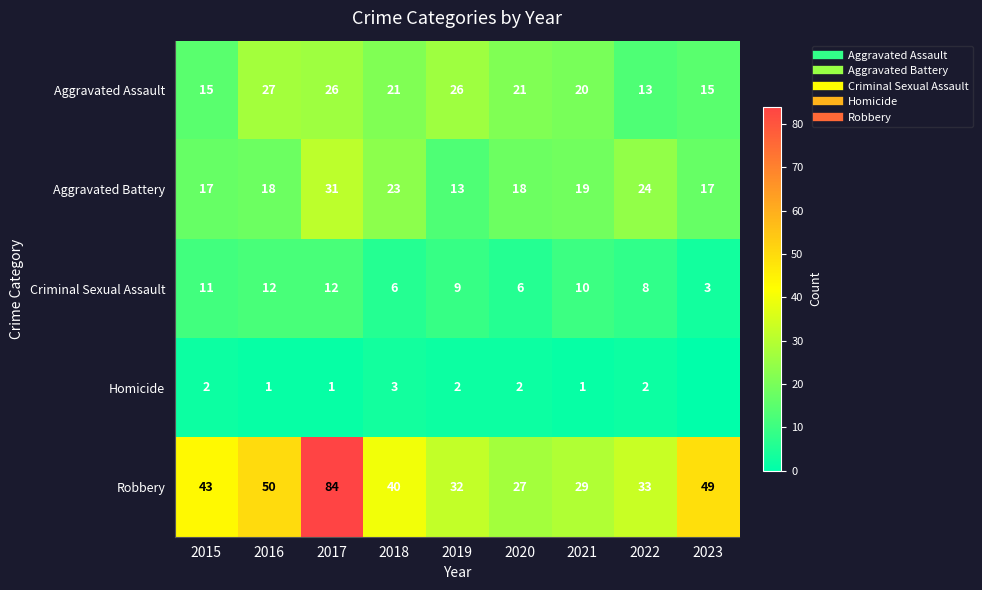

At which label does Robbery first exceed 40?

2015